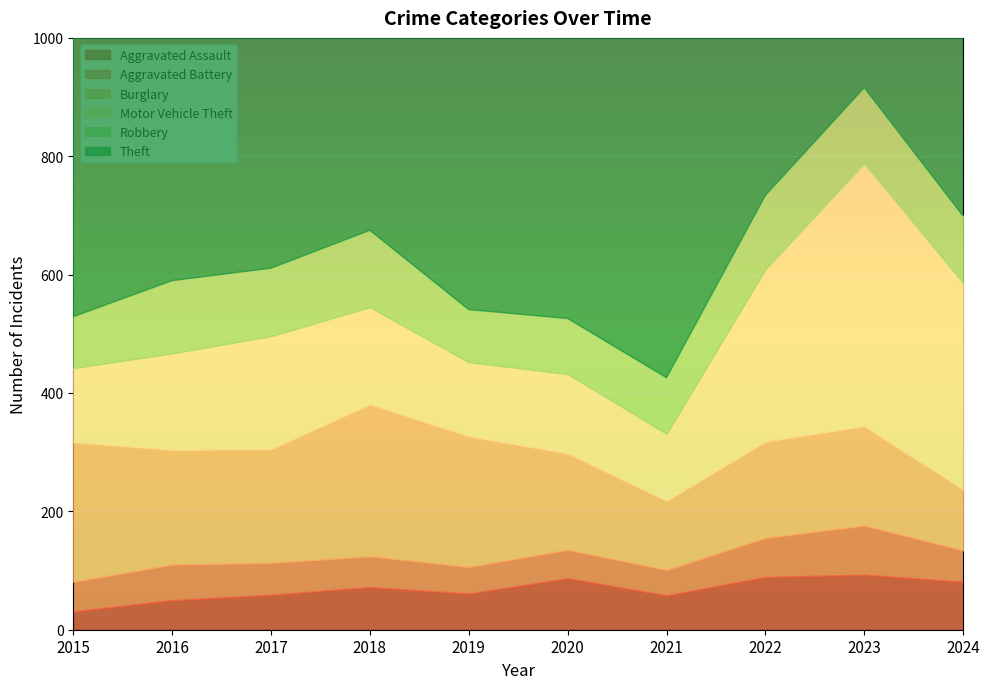

Read the Burglary value at 2017, to the nearest 50.

200